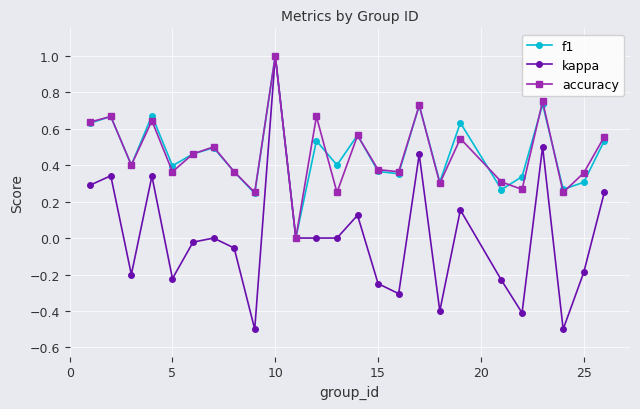

Count the accuracy values in the range 0 to 1.

25